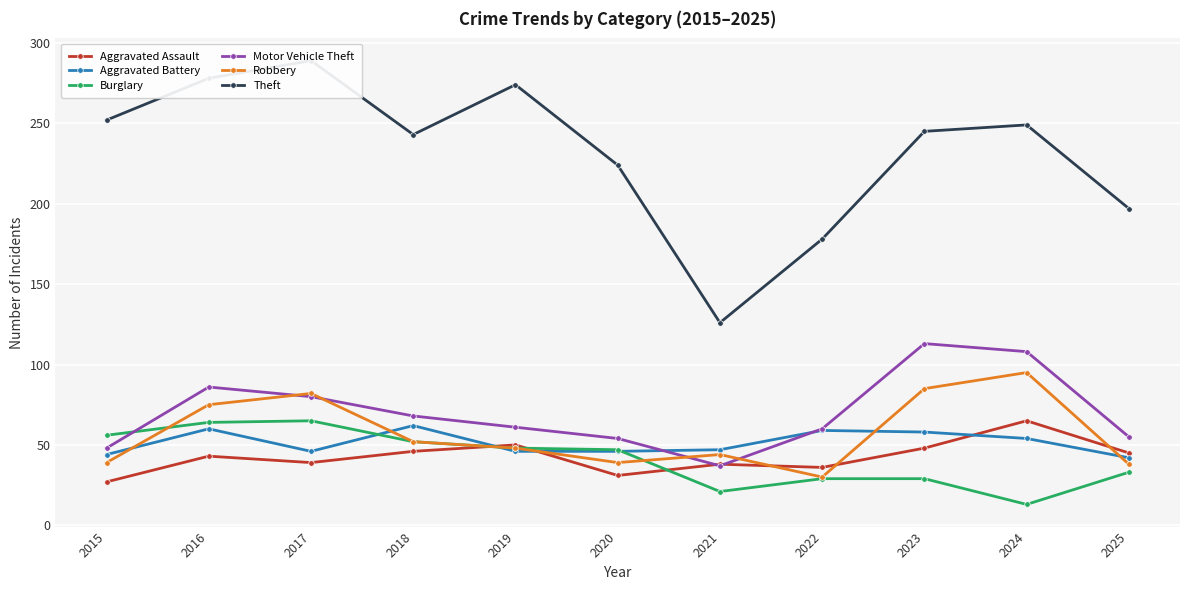

The value of Burglary at 2016 is 64. True or false?

True